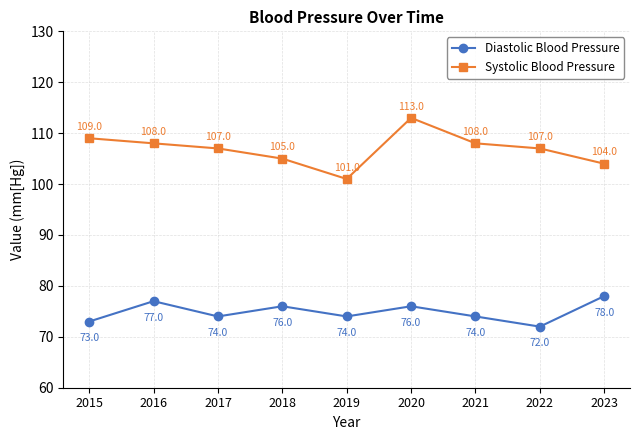

Which category has the lowest value in the Diastolic Blood Pressure series?

2022